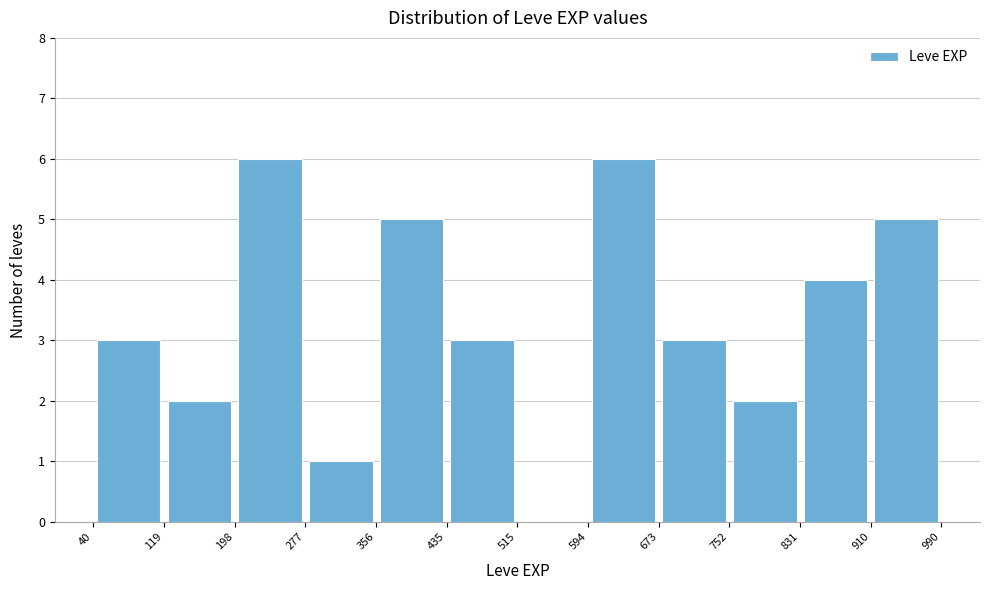

Reading left to right, list every bar in this chart as the range it spans on the x-axis followed by its height. The values are not printed on the chart, so give them approximately, as read against the axis.

40 to 119: 3
119 to 198: 2
198 to 277: 6
277 to 356: 1
356 to 435: 5
435 to 515: 3
515 to 594: 0
594 to 673: 6
673 to 752: 3
752 to 831: 2
831 to 910: 4
910 to 990: 5